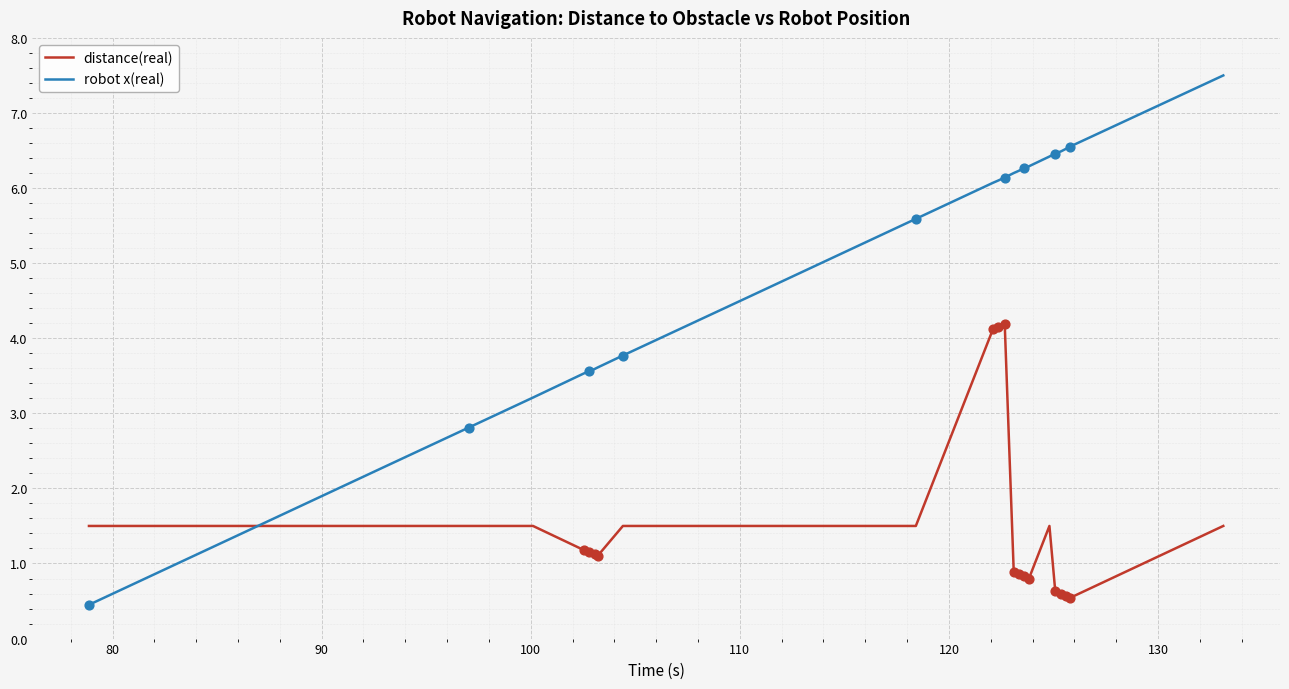

Which series has the largest range (max minus min)?

robot x(real)